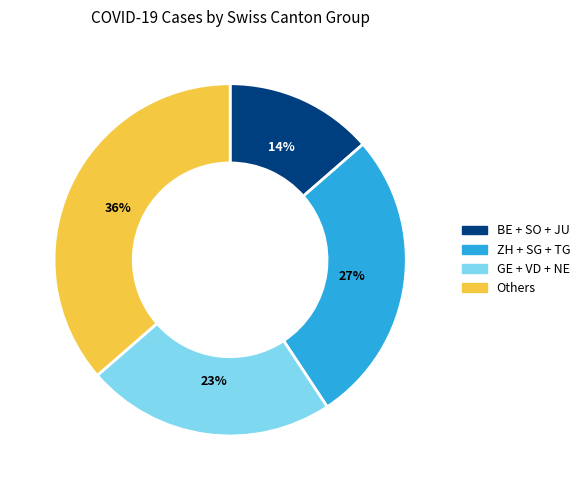

Does BE + SO + JU represent more than half of the total?

No